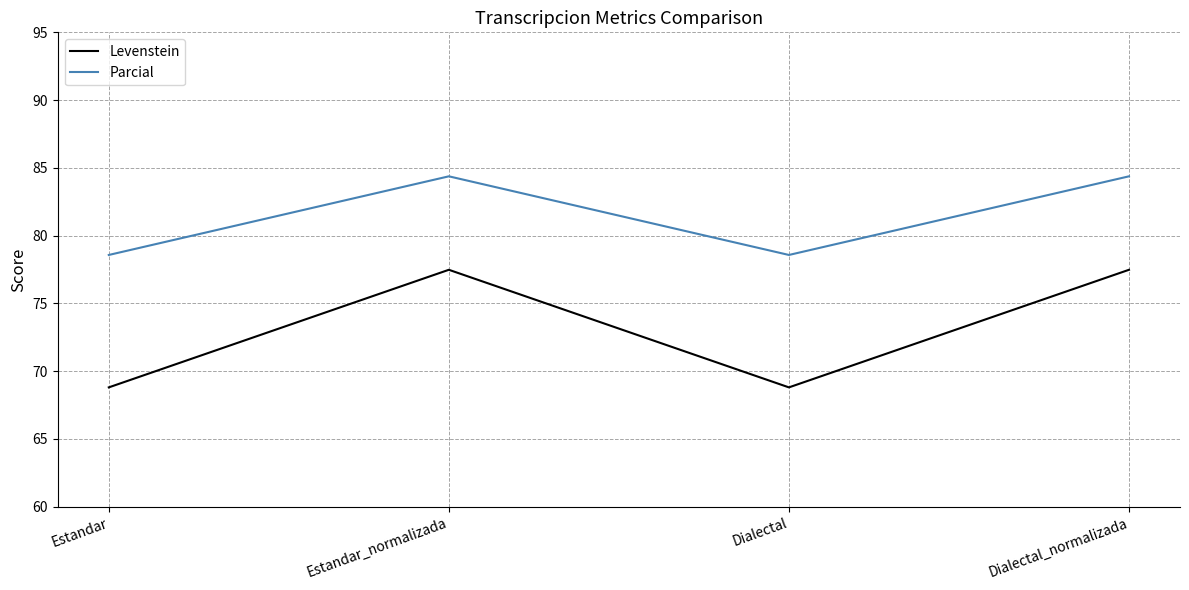

True or false: Parcial has more than 2 points higher than both neighbors.

False